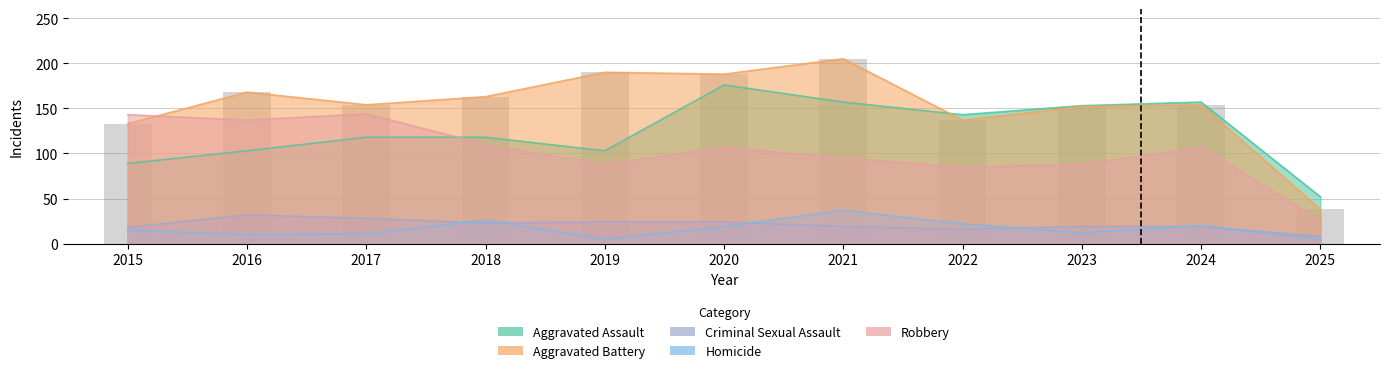

Which series has the largest total across all categories?

Aggravated Battery